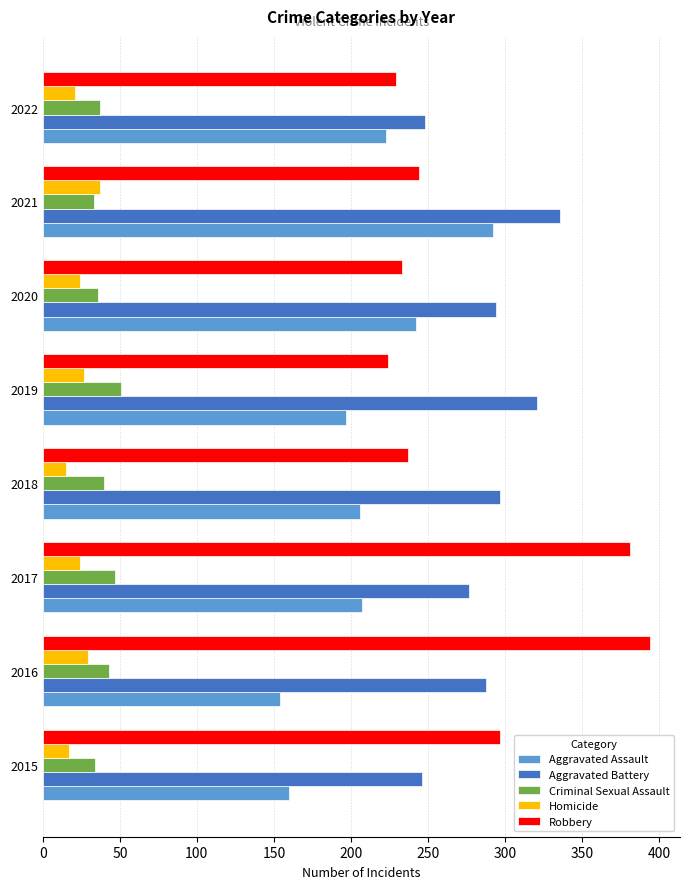

At how many categories does at least one series exceed 181?

8